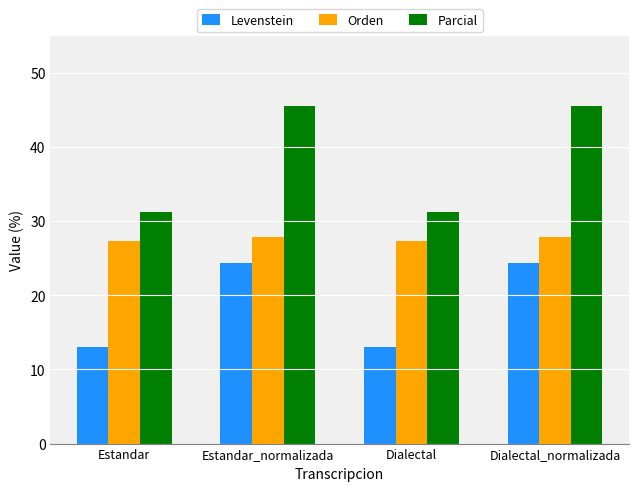

Which series has the largest range (max minus min)?

Parcial